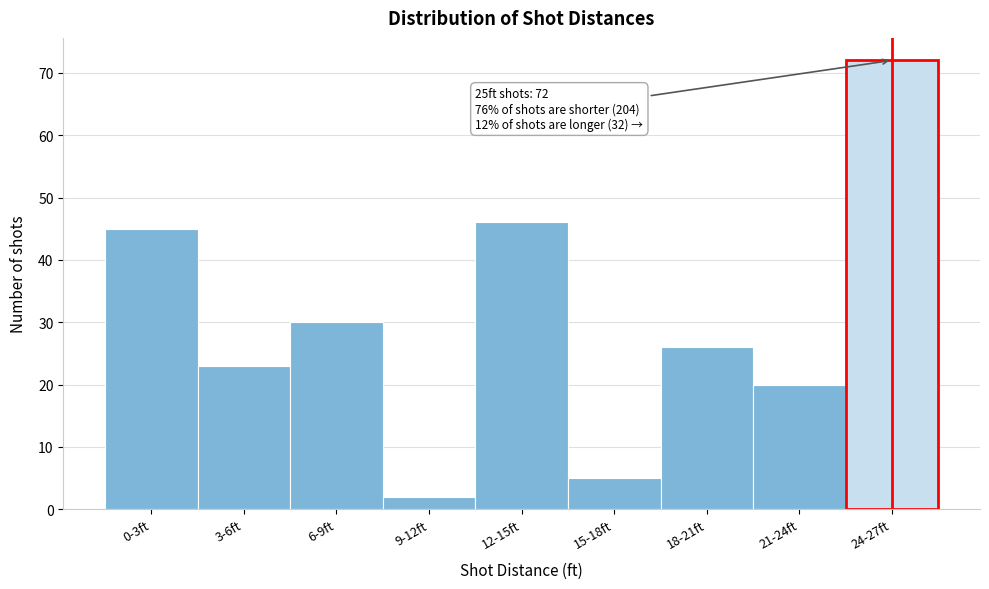

Reading left to right, list all the values displayed in this chart.

45	23	30	2	46	5	26	20	72